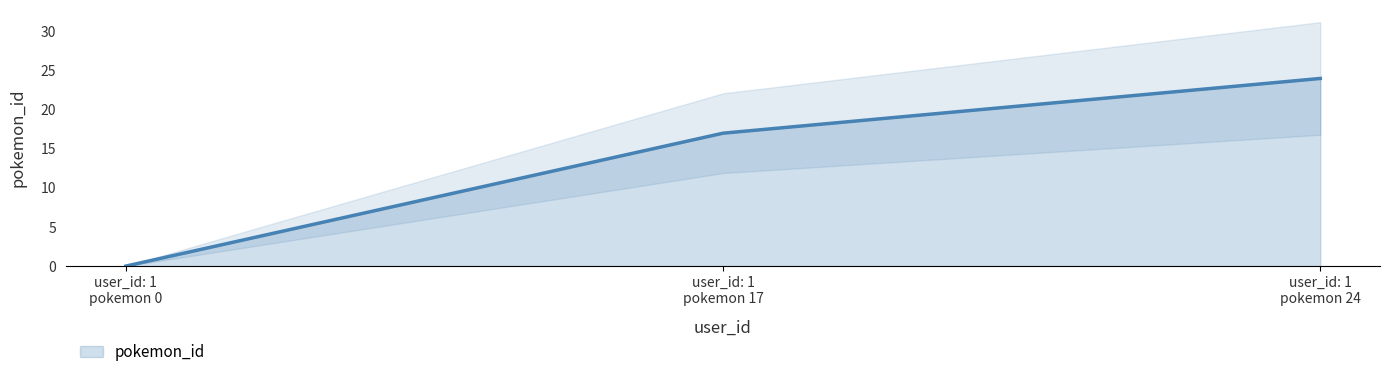

How many values in pokemon_id are above zero?

2